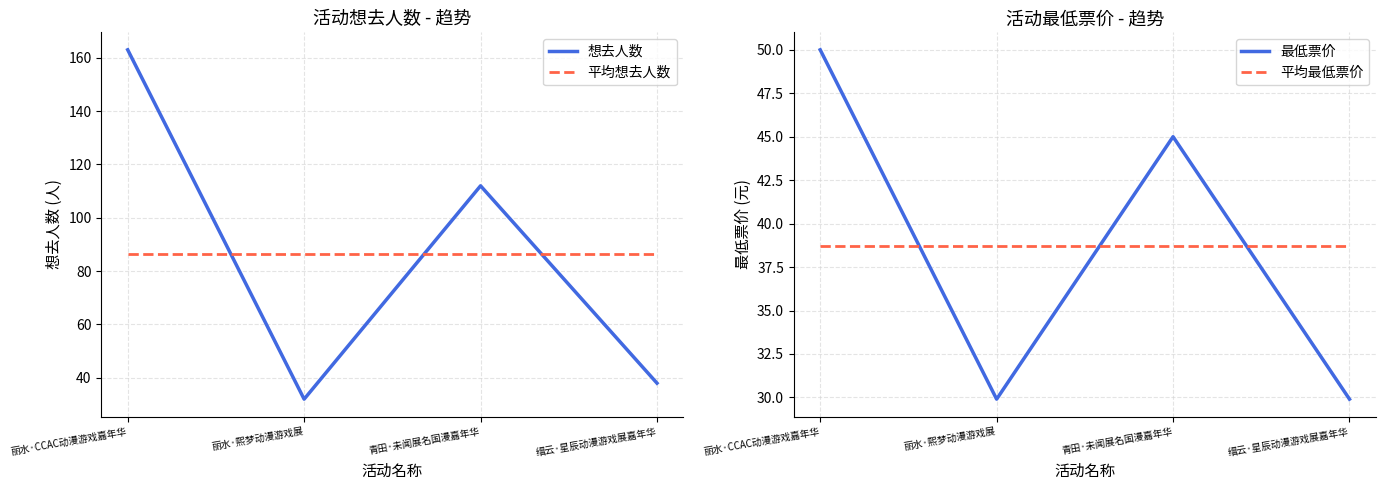

At which label does 最低票价 reach its minimum?

丽水·熙梦动漫游戏展